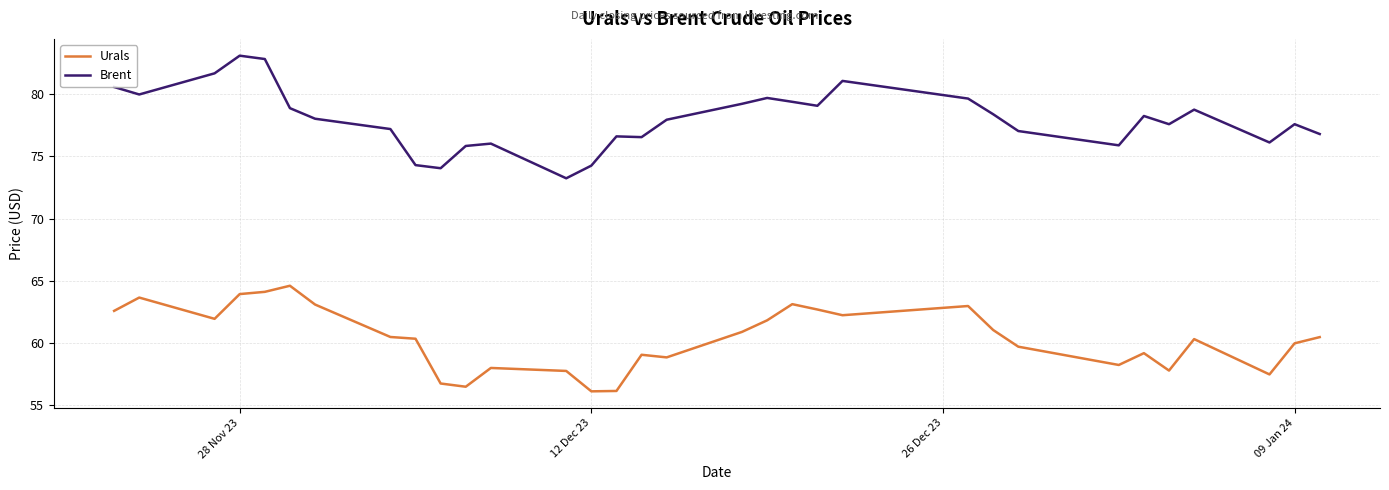

What is the lowest value of the Brent series?

73.2